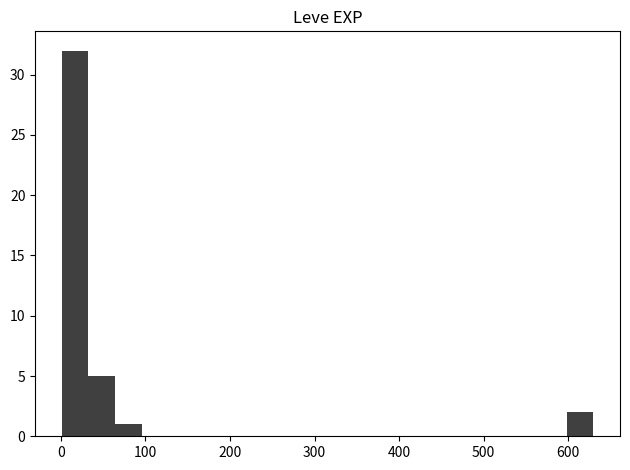

Around what value on the x-axis is the tallest bar? Give the approximate position of its centre, as read against the axis.

20